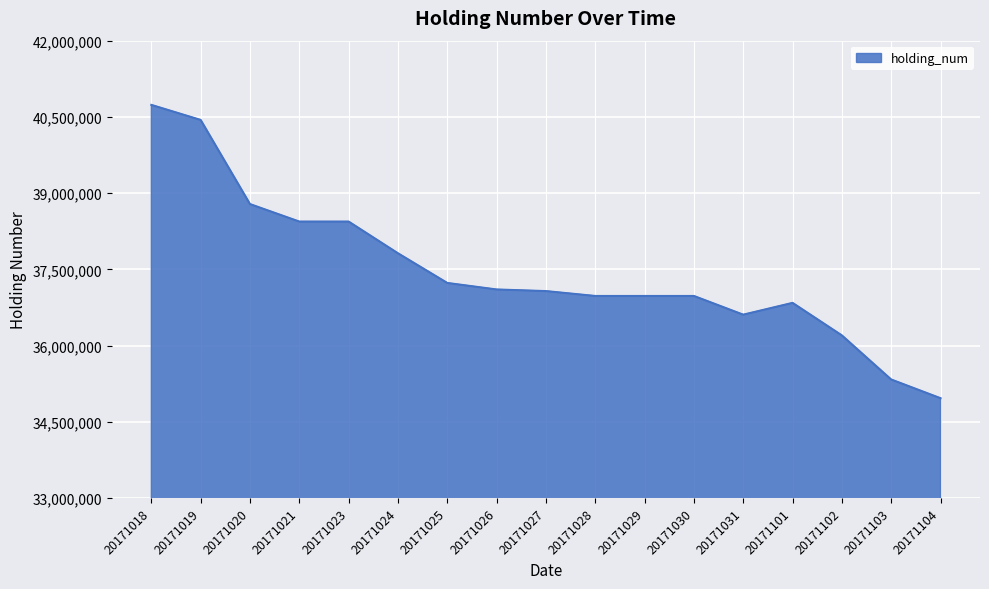

What is the smallest value displayed?

34964000